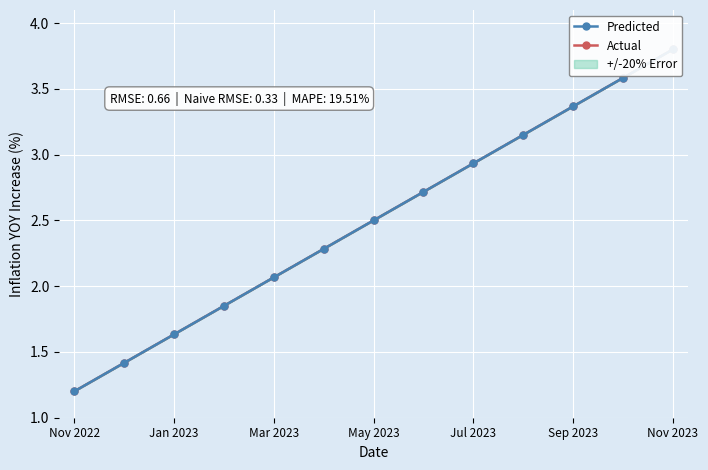

What is the minimum value shown in the chart?

1.2